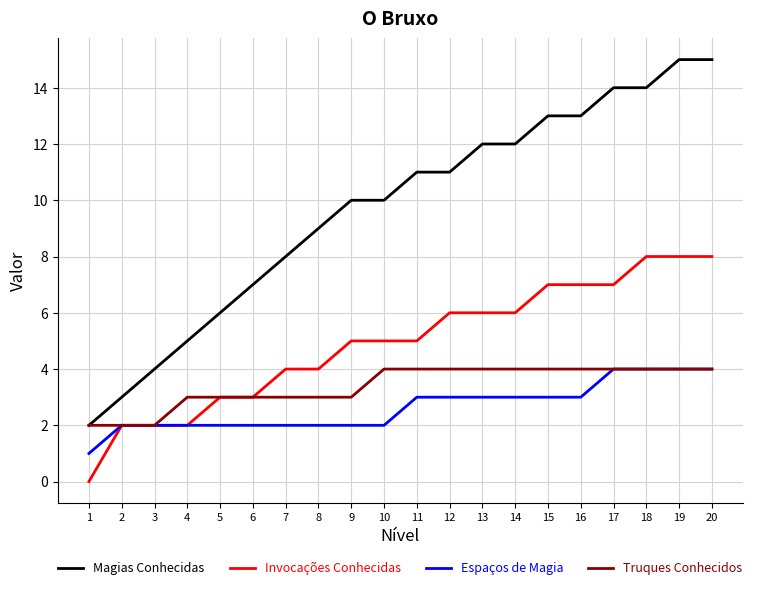

What is the spread (max minus min) of values at 20?

11